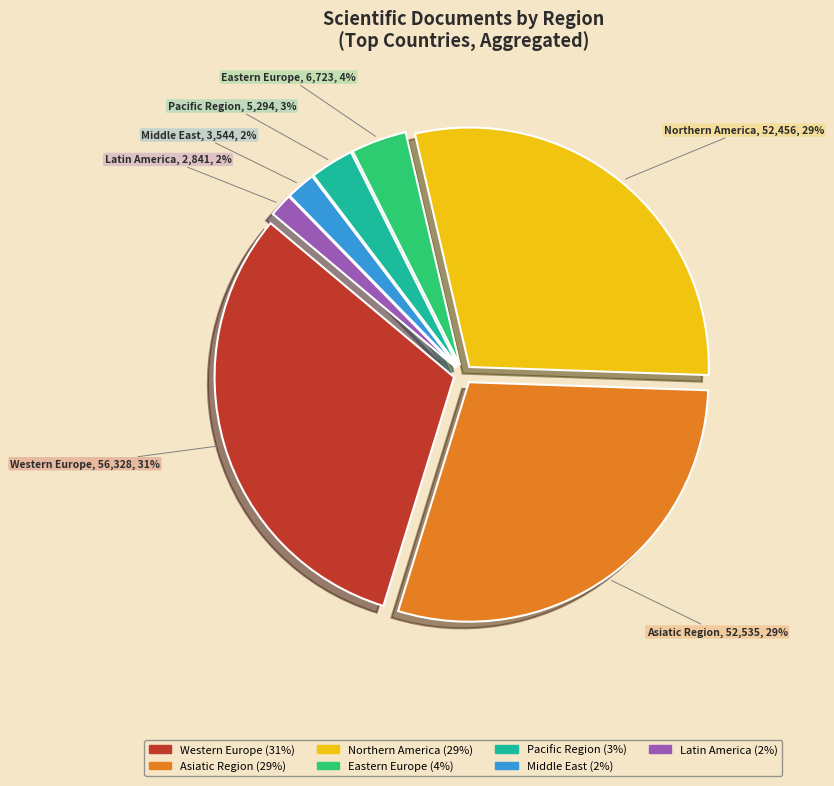

How many segments does this pie chart have?

7